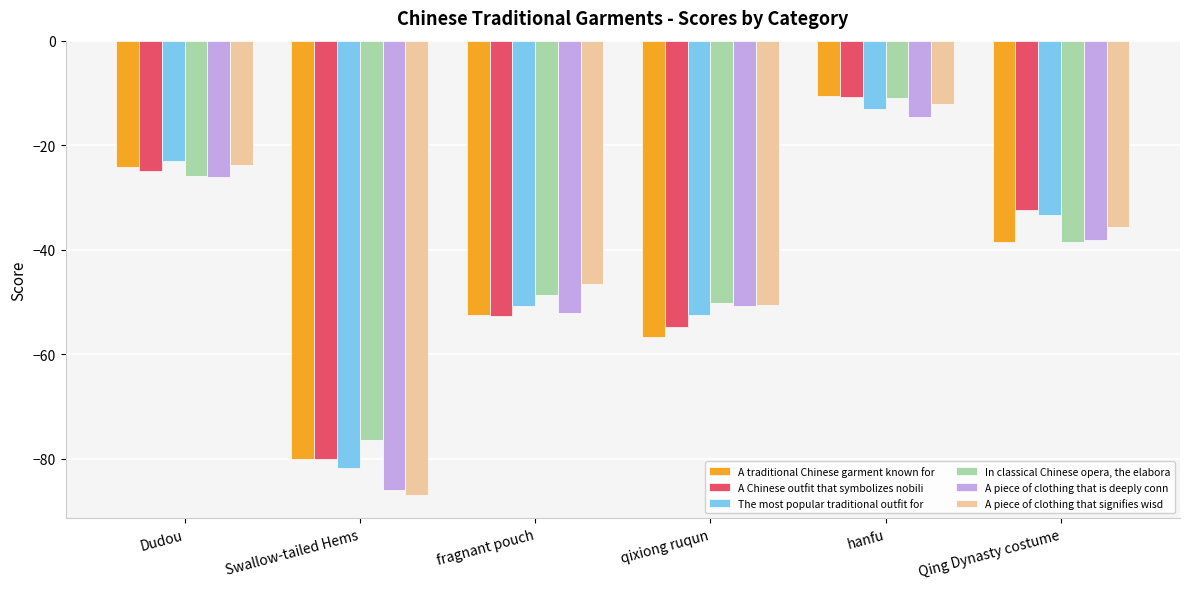

Reading left to right, extract all data points from this chart.

A traditional Chinese garment known for: -24.1	-80.2	-52.5	-56.7	-10.7	-38.5
A Chinese outfit that symbolizes nobili: -25.0	-80.1	-52.8	-54.8	-10.7	-32.3
The most popular traditional outfit for: -23.0	-81.7	-50.7	-52.5	-13.0	-33.4
In classical Chinese opera, the elabora: -26.0	-76.5	-48.6	-50.2	-10.9	-38.6
A piece of clothing that is deeply conn: -26.2	-85.9	-52.2	-50.9	-14.7	-38.1
A piece of clothing that signifies wisd: -23.9	-87.1	-46.5	-50.7	-12.1	-35.8